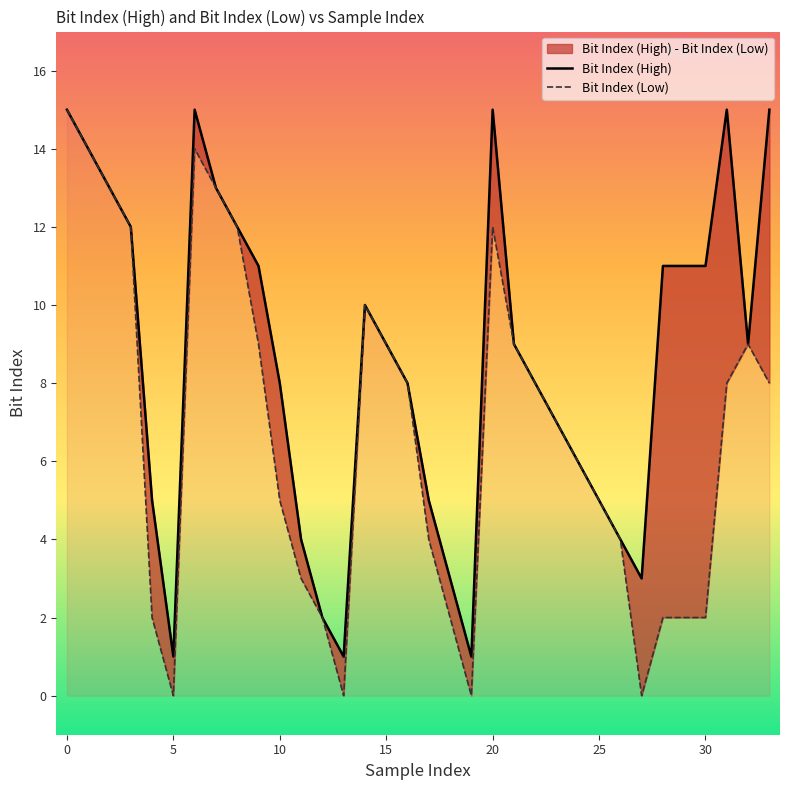

True or false: Bit Index (High) and Bit Index (Low) cross at least once.

False